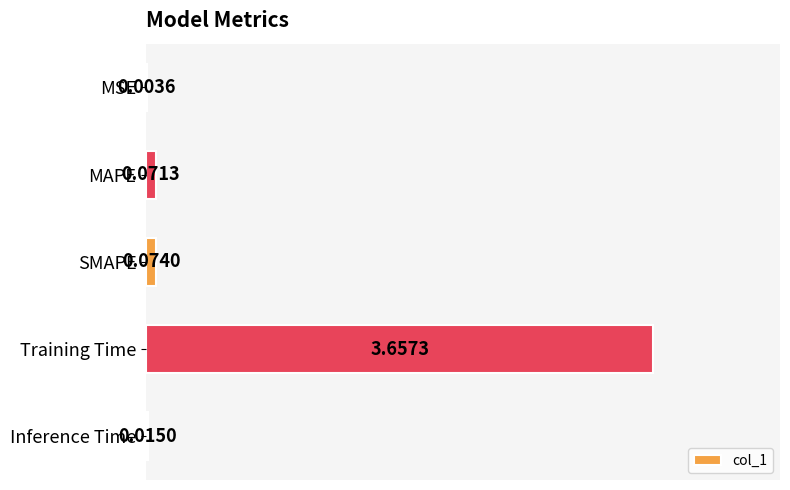

Between SMAPE and MAPE, which is larger?

SMAPE